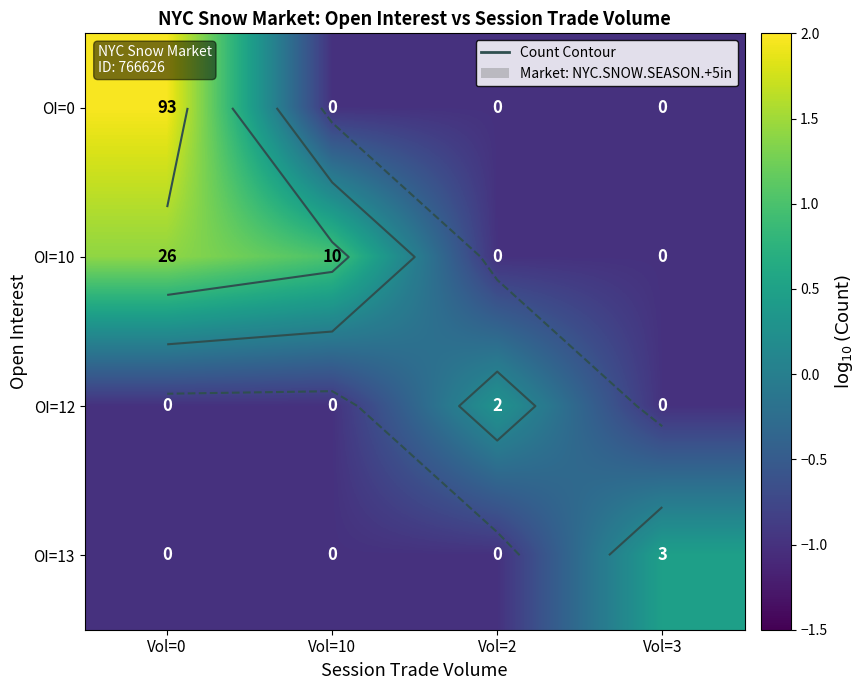

The value of OI=0 at Vol=0 is 3.2. True or false?

False